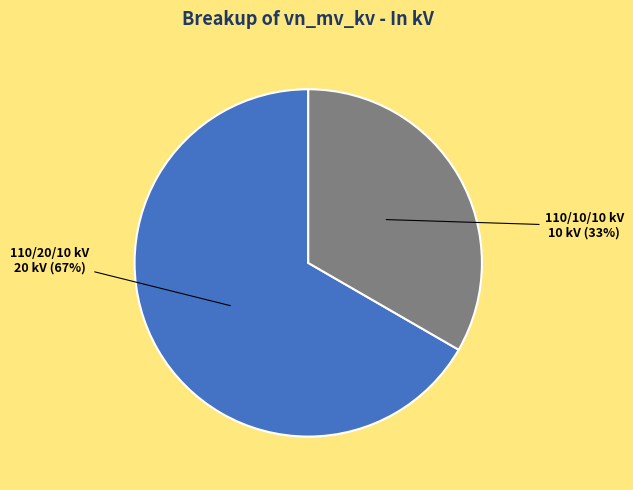

To the nearest percent, what is the average slice percentage?

50%